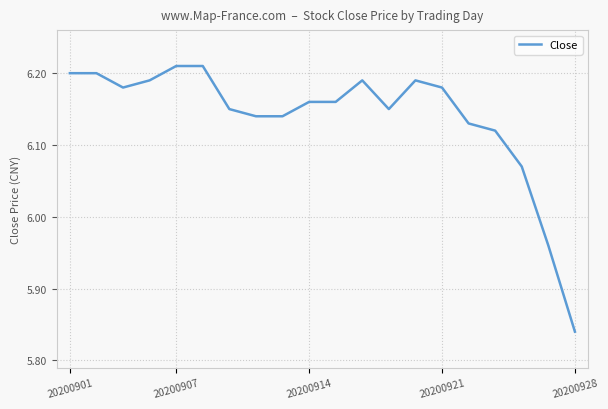

What is the difference between the maximum and minimum values?

0.4